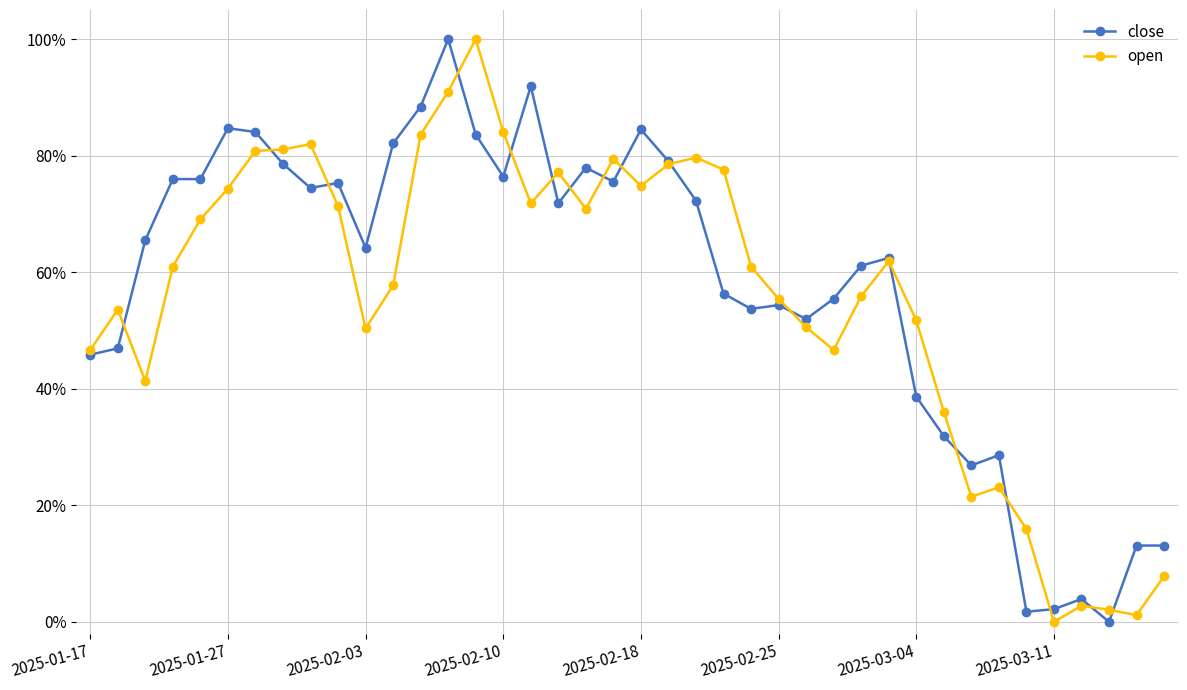

Which category has the highest value across all series?

13